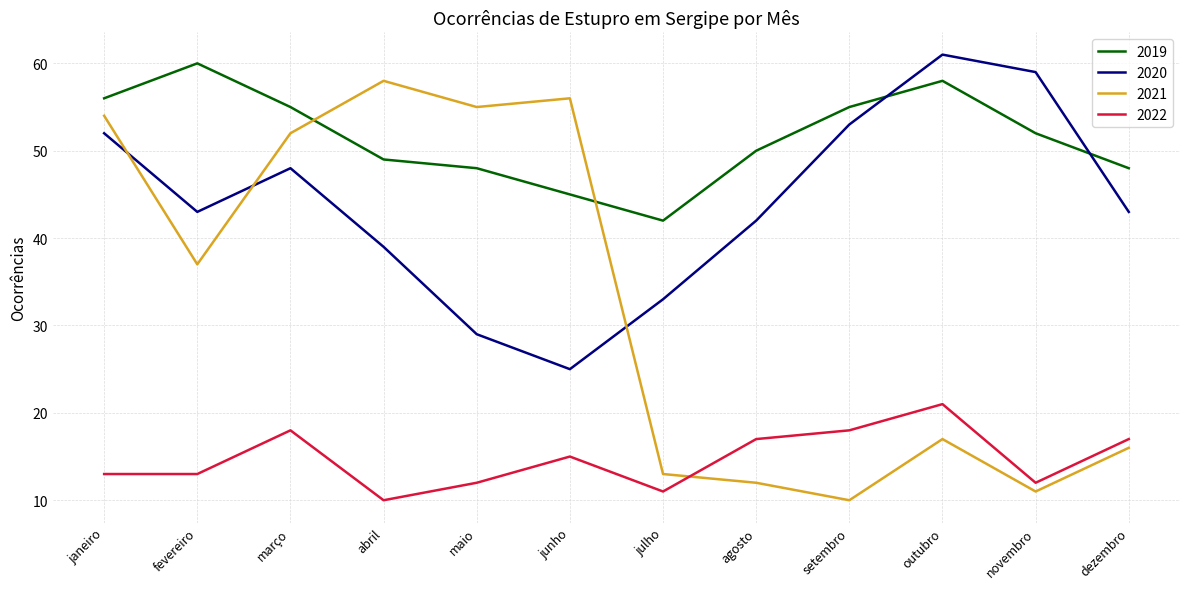

Is it true that 2020 equals 48 at março?

True